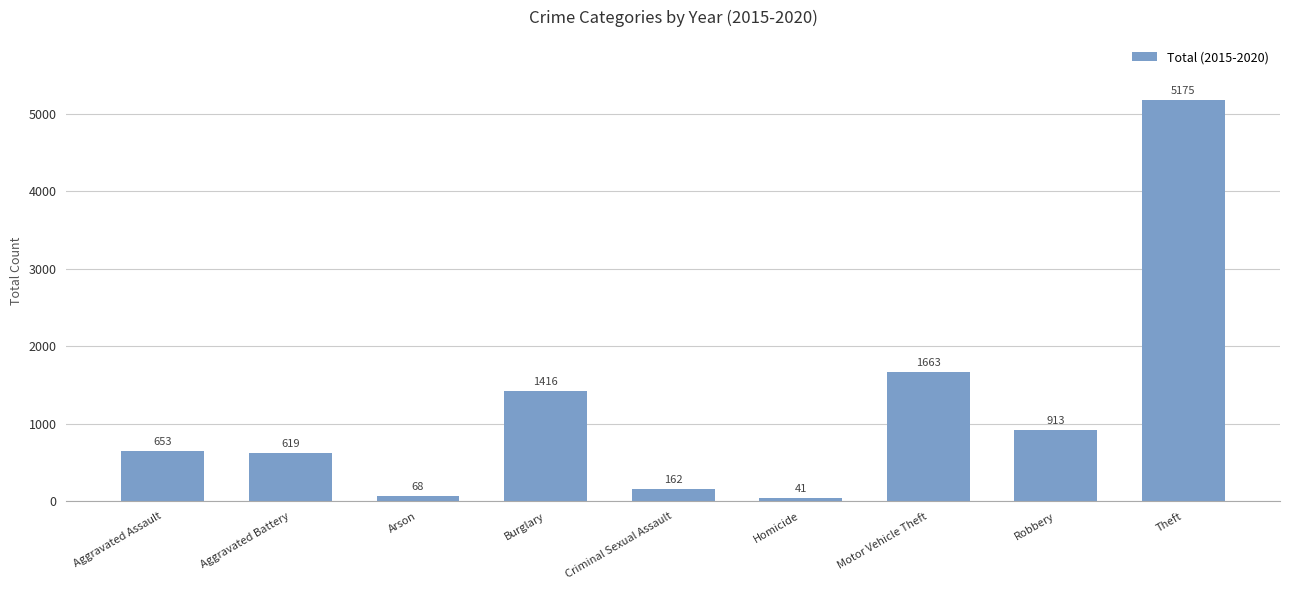

What is the value of the 6th bar from the left?

41